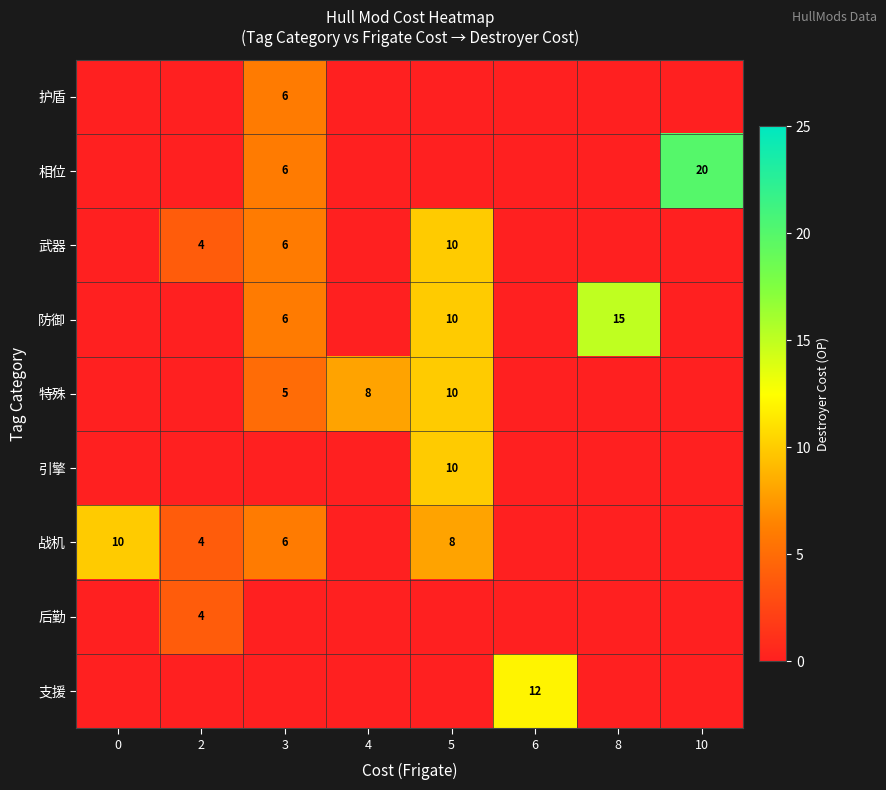

Is it true that 战机 equals 7 at 2?

False